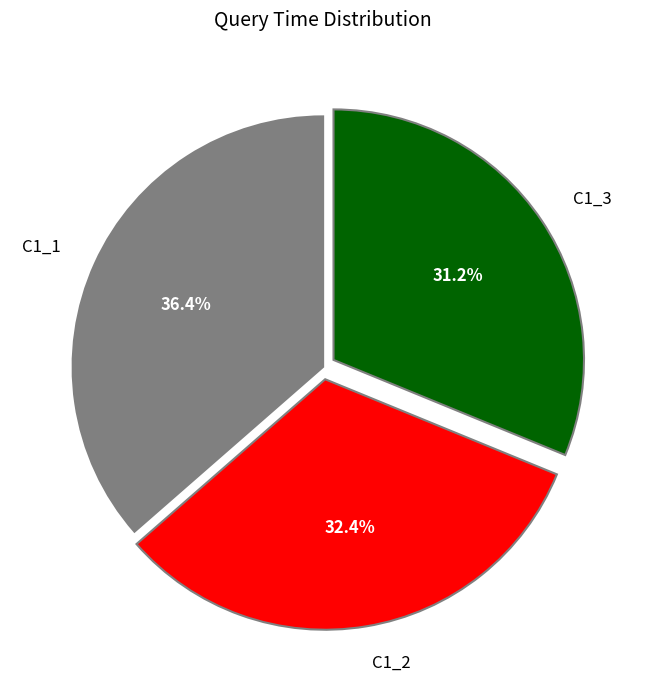

What is the largest slice in the pie chart?

C1_1